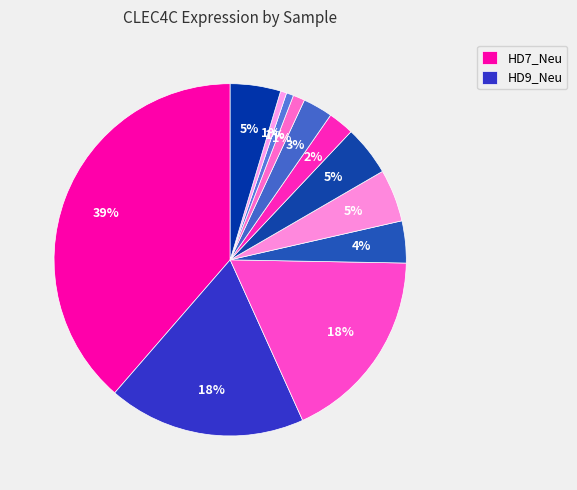

Count the number of slices in the pie.

12